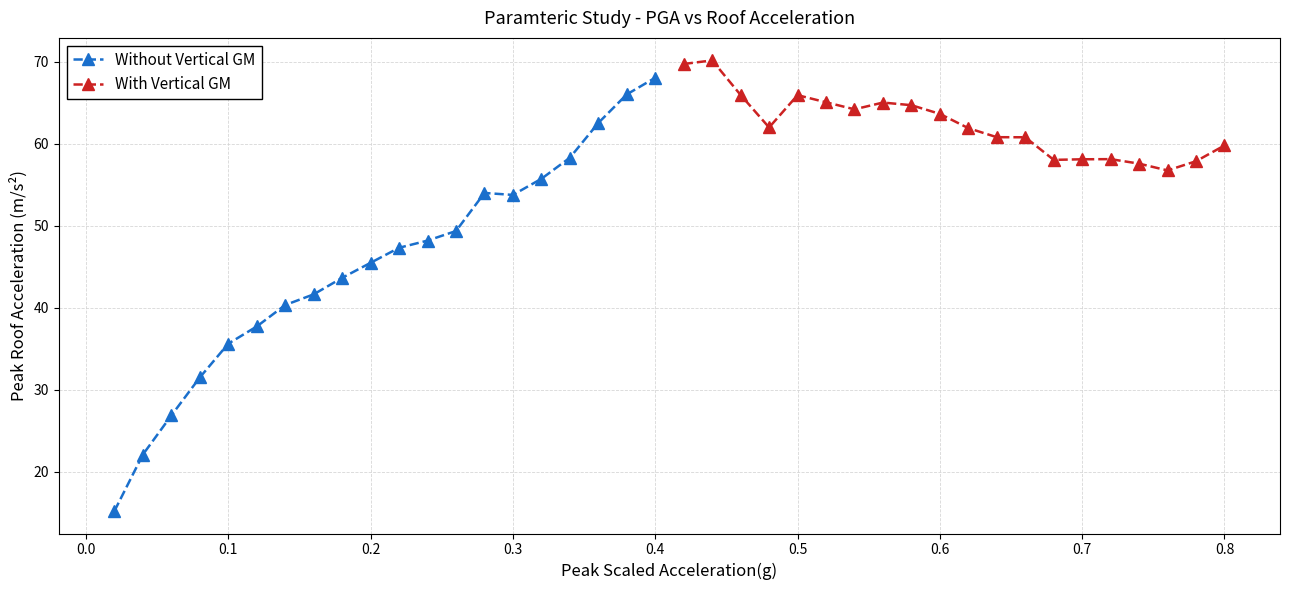

What is the highest value of the Without Vertical GM series?

68.1